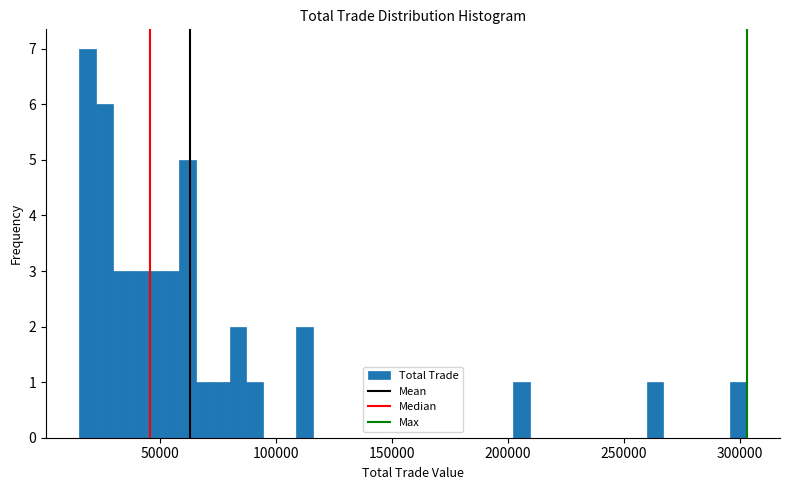

Read against the x-axis, roughly where is the centre of the tallest bar?

20000